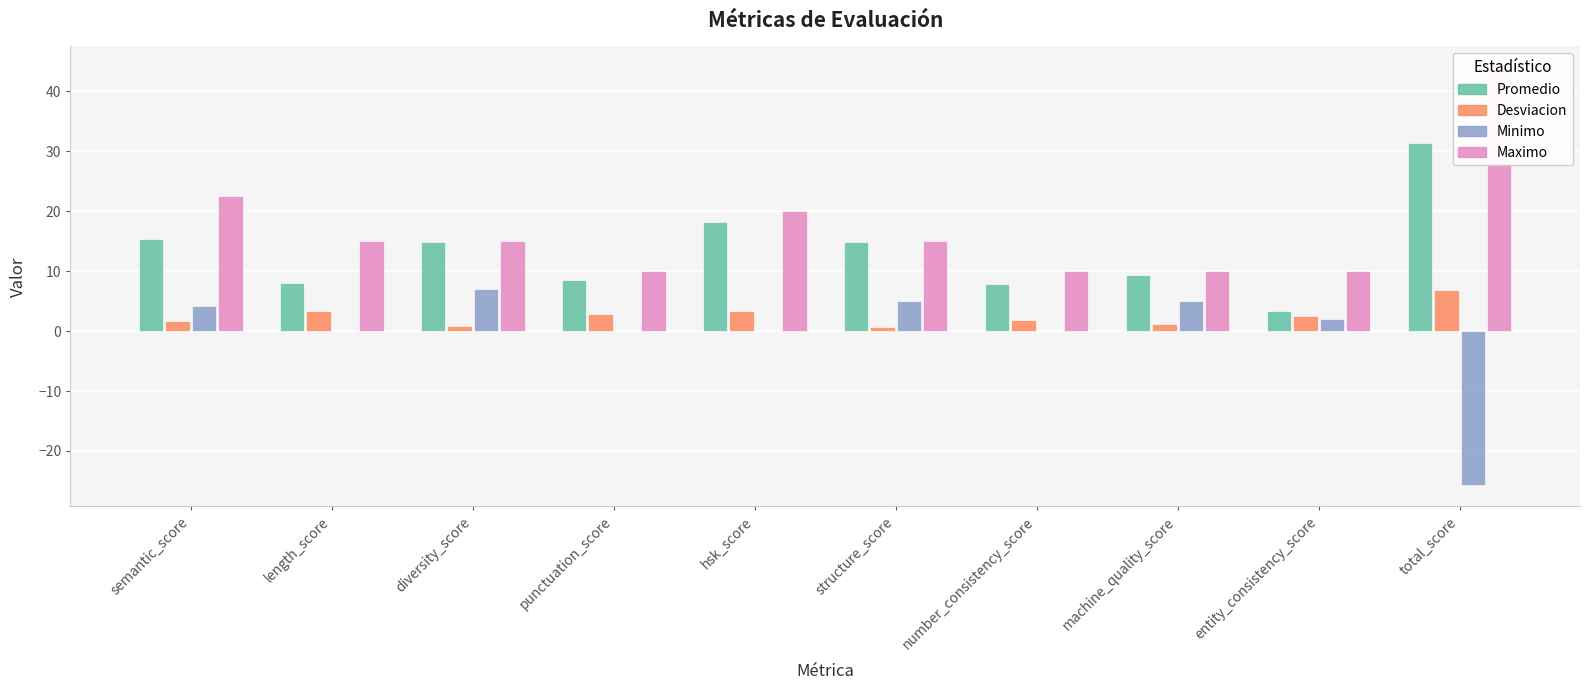

At which label does Desviacion reach its peak?

total_score